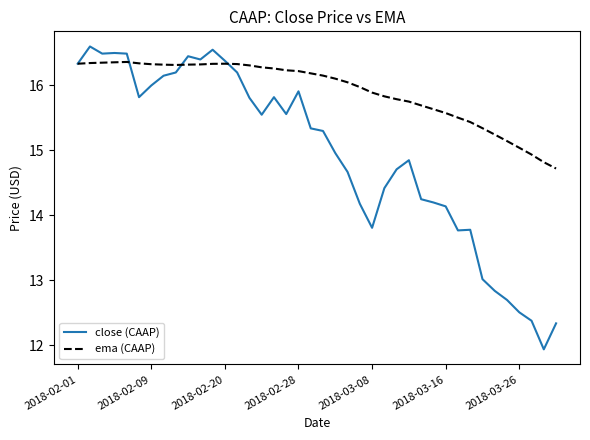

Which series has the largest total across all categories?

ema (CAAP)